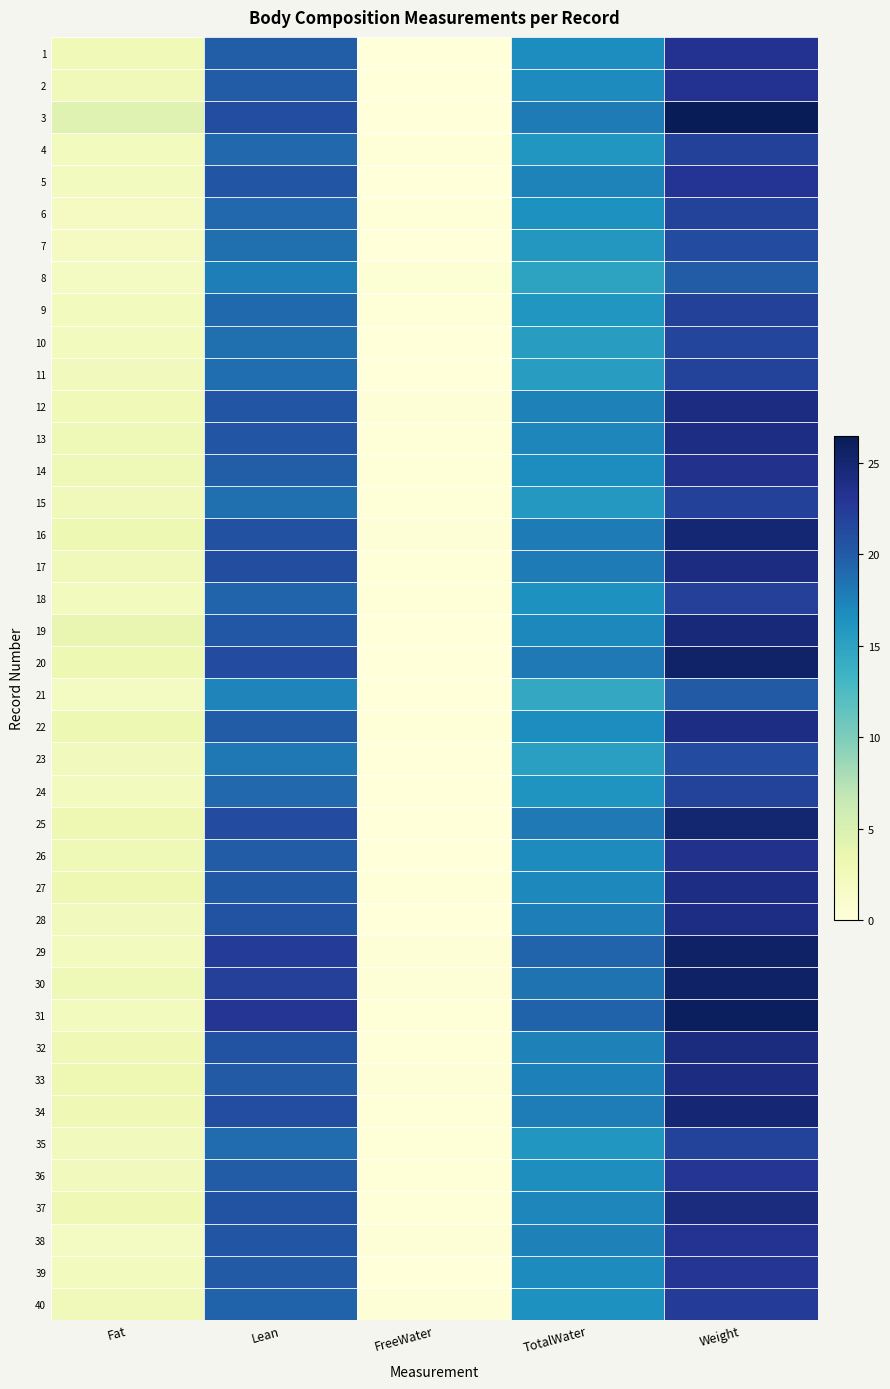

Reading right to left, extract all data points from this chart.

1: Weight=23.3	TotalWater=16.8	FreeWater=0.0	Lean=19.9	Fat=2.8
2: Weight=23.3	TotalWater=16.9	FreeWater=0.0	Lean=20.0	Fat=2.6
3: Weight=26.4	TotalWater=17.9	FreeWater=0.0	Lean=21.1	Fat=4.5
4: Weight=22.0	TotalWater=16.1	FreeWater=0.1	Lean=19.1	Fat=2.2
5: Weight=23.1	TotalWater=17.4	FreeWater=0.0	Lean=20.4	Fat=2.1
6: Weight=21.9	TotalWater=16.5	FreeWater=0.2	Lean=19.2	Fat=2.0
7: Weight=21.2	TotalWater=16.0	FreeWater=0.0	Lean=18.7	Fat=2.0
8: Weight=20.0	TotalWater=14.9	FreeWater=0.5	Lean=17.7	Fat=1.9
9: Weight=22.1	TotalWater=16.0	FreeWater=0.1	Lean=19.0	Fat=2.3
10: Weight=21.6	TotalWater=15.4	FreeWater=0.1	Lean=18.7	Fat=2.4
11: Weight=21.8	TotalWater=15.5	FreeWater=0.0	Lean=18.8	Fat=2.4
12: Weight=24.1	TotalWater=17.6	FreeWater=0.2	Lean=20.5	Fat=2.8
13: Weight=24.0	TotalWater=17.2	FreeWater=0.2	Lean=20.4	Fat=2.9
14: Weight=23.5	TotalWater=16.8	FreeWater=0.1	Lean=19.9	Fat=2.9
15: Weight=22.1	TotalWater=15.8	FreeWater=0.2	Lean=18.7	Fat=2.6
16: Weight=25.0	TotalWater=17.9	FreeWater=0.3	Lean=20.8	Fat=3.3
17: Weight=24.2	TotalWater=17.9	FreeWater=0.1	Lean=21.0	Fat=2.5
18: Weight=22.2	TotalWater=16.5	FreeWater=0.1	Lean=19.3	Fat=2.2
19: Weight=24.5	TotalWater=17.1	FreeWater=0.0	Lean=20.3	Fat=3.6
20: Weight=25.4	TotalWater=18.0	FreeWater=0.0	Lean=21.2	Fat=3.3
21: Weight=20.1	TotalWater=14.4	FreeWater=0.0	Lean=17.3	Fat=1.9
22: Weight=24.1	TotalWater=16.7	FreeWater=0.2	Lean=20.0	Fat=3.3
23: Weight=21.3	TotalWater=15.3	FreeWater=0.0	Lean=18.1	Fat=2.4
24: Weight=22.0	TotalWater=16.2	FreeWater=0.0	Lean=19.1	Fat=2.3
25: Weight=25.1	TotalWater=18.0	FreeWater=0.1	Lean=21.2	Fat=3.2
26: Weight=23.5	TotalWater=16.9	FreeWater=0.1	Lean=20.0	Fat=2.8
27: Weight=24.0	TotalWater=17.1	FreeWater=0.1	Lean=20.1	Fat=3.1
28: Weight=24.0	TotalWater=17.7	FreeWater=0.0	Lean=20.8	Fat=2.4
29: Weight=25.6	TotalWater=19.4	FreeWater=0.3	Lean=22.4	Fat=2.3
30: Weight=25.6	TotalWater=18.4	FreeWater=0.4	Lean=22.2	Fat=2.9
31: Weight=25.9	TotalWater=19.5	FreeWater=0.1	Lean=23.0	Fat=2.2
32: Weight=24.2	TotalWater=17.5	FreeWater=0.2	Lean=20.7	Fat=2.9
33: Weight=24.1	TotalWater=17.6	FreeWater=0.4	Lean=20.1	Fat=3.1
34: Weight=24.9	TotalWater=17.8	FreeWater=0.1	Lean=21.1	Fat=3.0
35: Weight=21.9	TotalWater=16.1	FreeWater=0.1	Lean=18.9	Fat=2.4
36: Weight=23.0	TotalWater=16.7	FreeWater=0.1	Lean=19.9	Fat=2.4
37: Weight=24.2	TotalWater=17.2	FreeWater=0.2	Lean=20.7	Fat=2.9
38: Weight=23.2	TotalWater=17.6	FreeWater=0.3	Lean=20.4	Fat=1.9
39: Weight=23.0	TotalWater=16.9	FreeWater=0.1	Lean=20.1	Fat=2.3
40: Weight=22.5	TotalWater=16.5	FreeWater=0.2	Lean=19.5	Fat=2.5